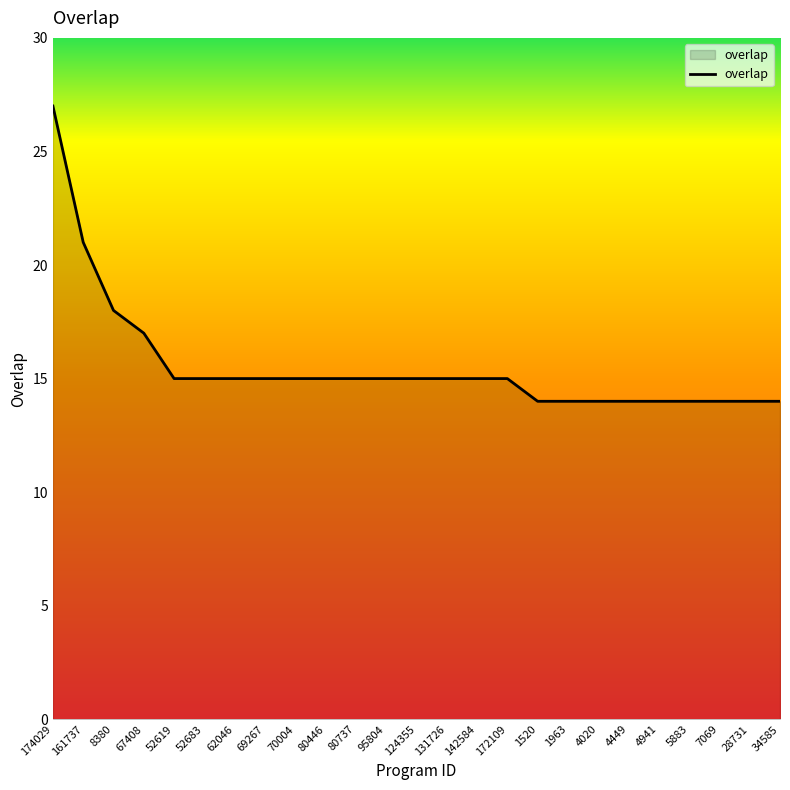

The value at 142584 is 15. True or false?

True